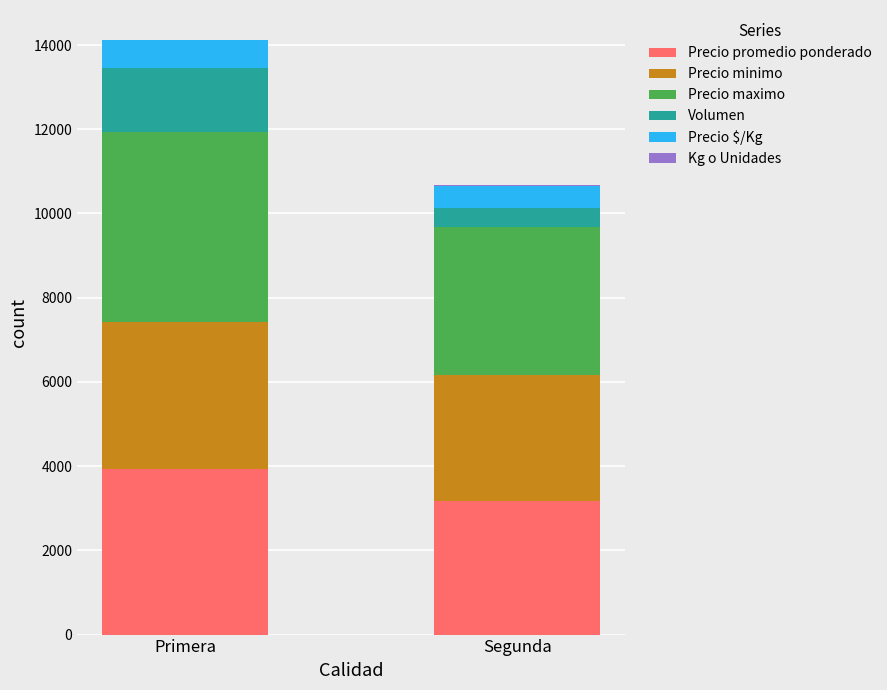

Which category has the highest value in the Precio promedio ponderado series?

Primera